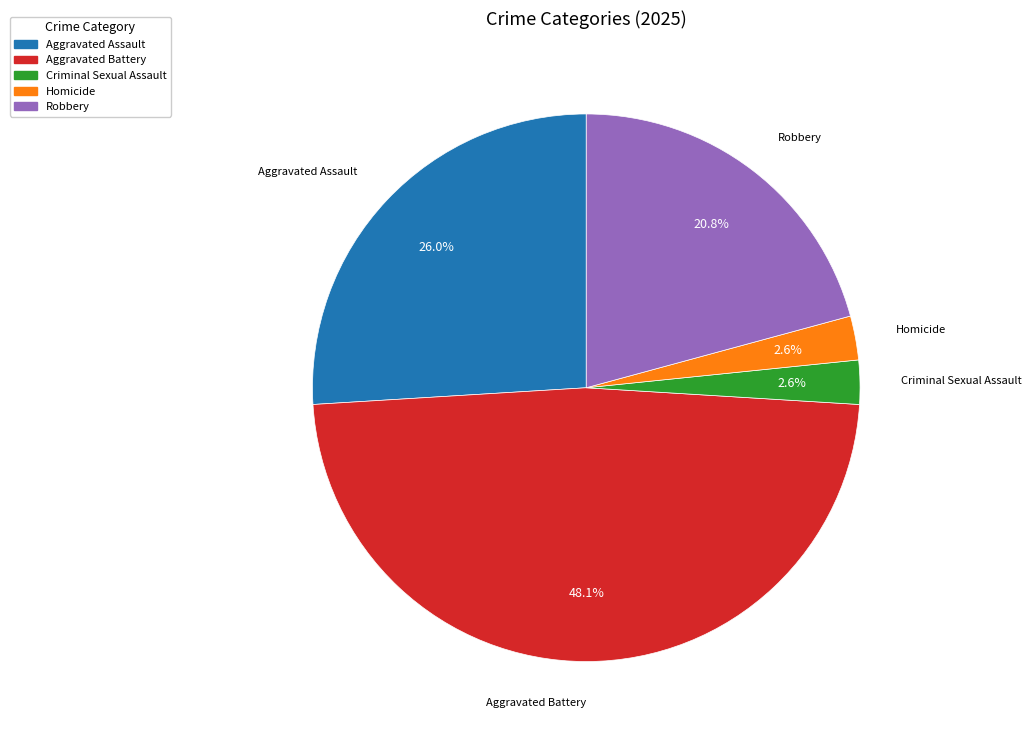

Approximately how many times larger is the value at Aggravated Assault compared to Criminal Sexual Assault?

10.0